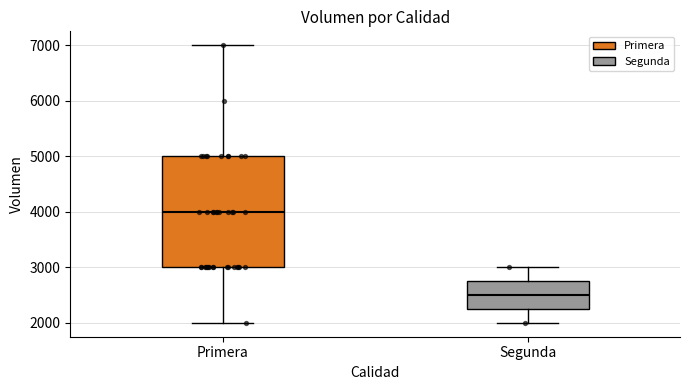

Which box's median line is the lowest?

Segunda